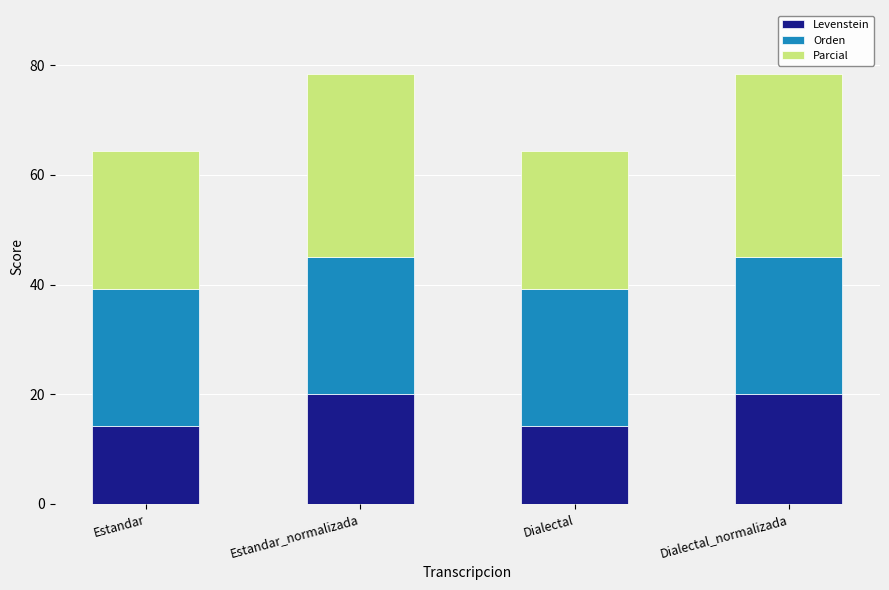

What is the minimum value for Levenstein?

14.3